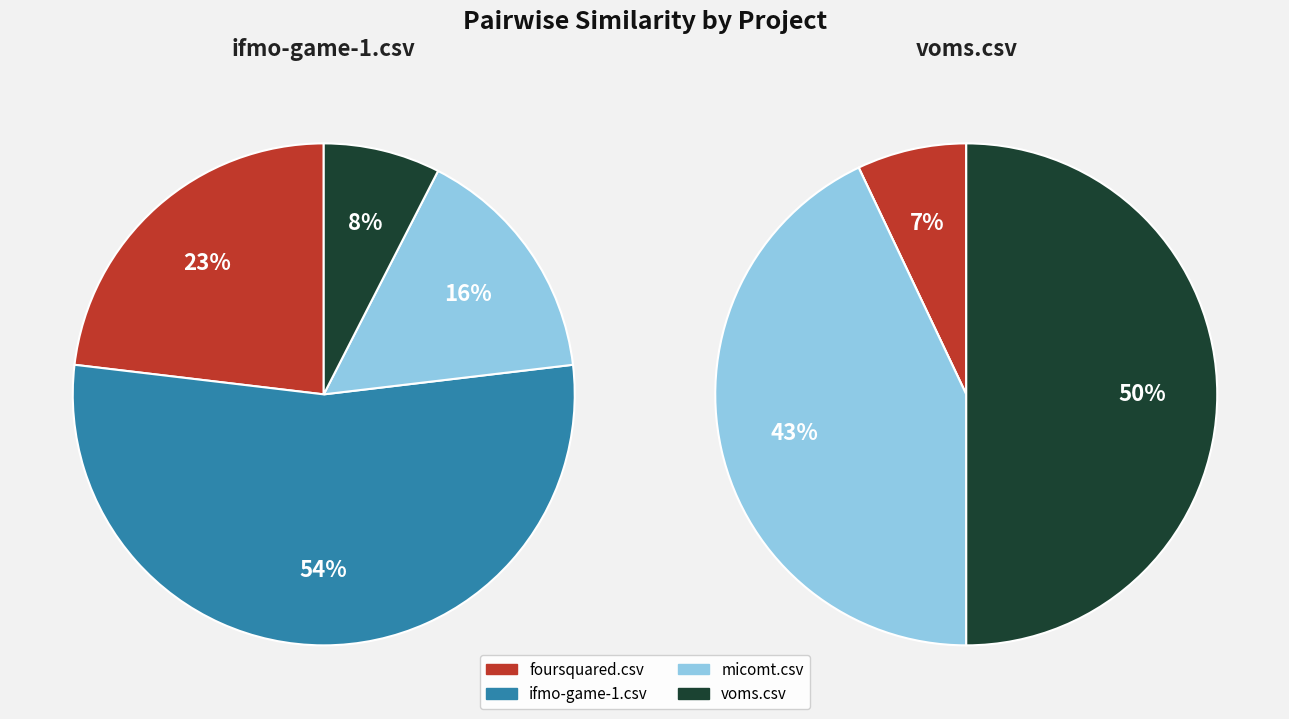

To the nearest percent, what percentage of the pie is voms.csv?

8%